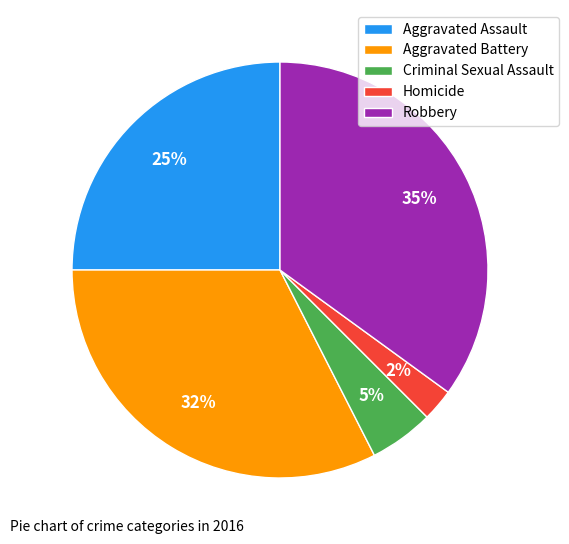

Do Aggravated Assault and Criminal Sexual Assault together represent more than half of the pie?

No